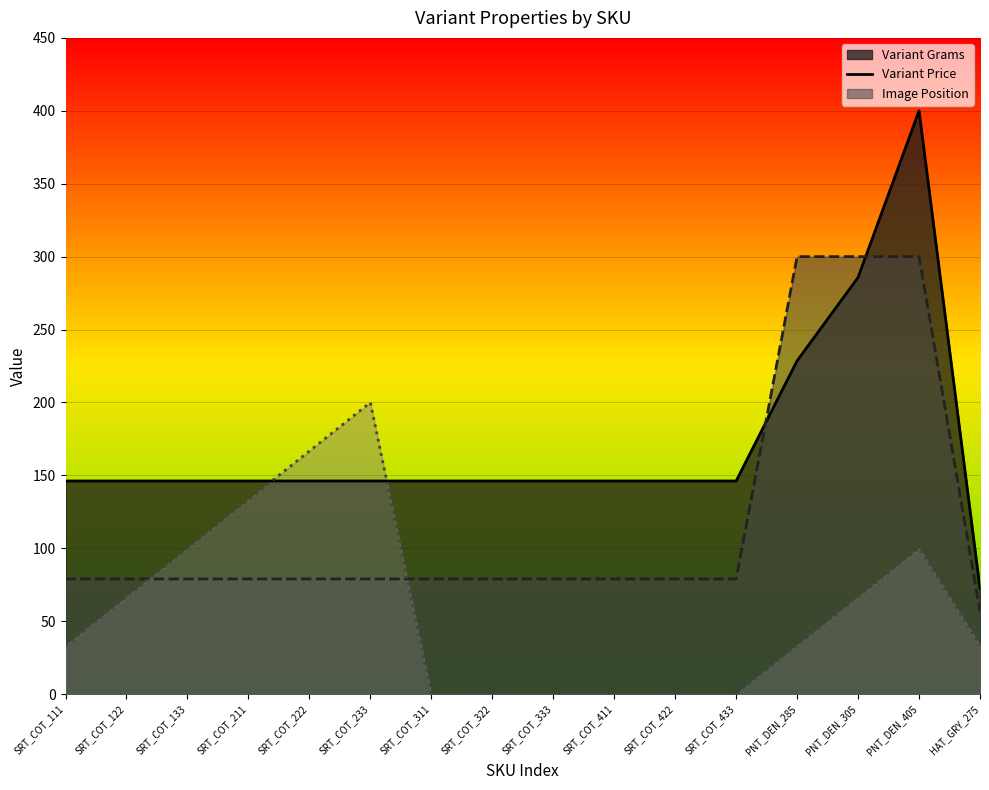

List the series in order of their peak value, highest first.

Variant Grams, Variant Price, Image Position